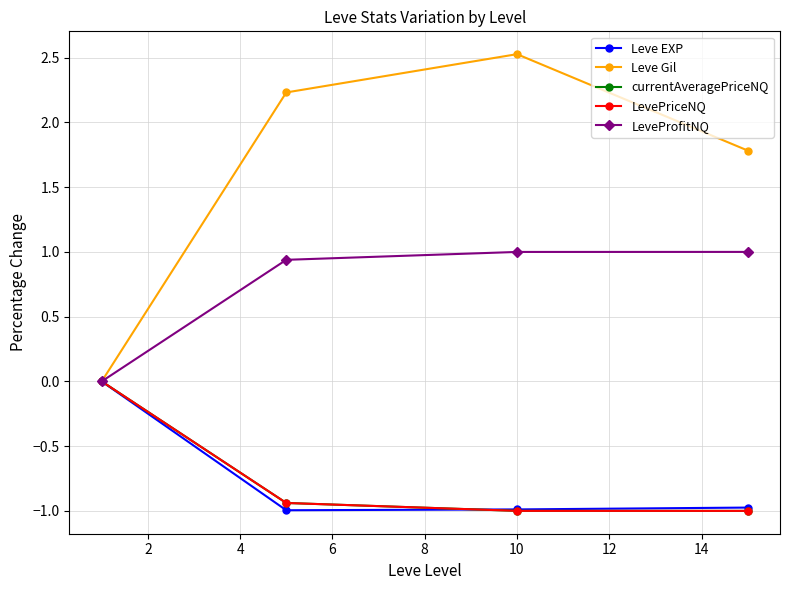

True or false: Leve Gil has more than 1 points higher than both neighbors.

False